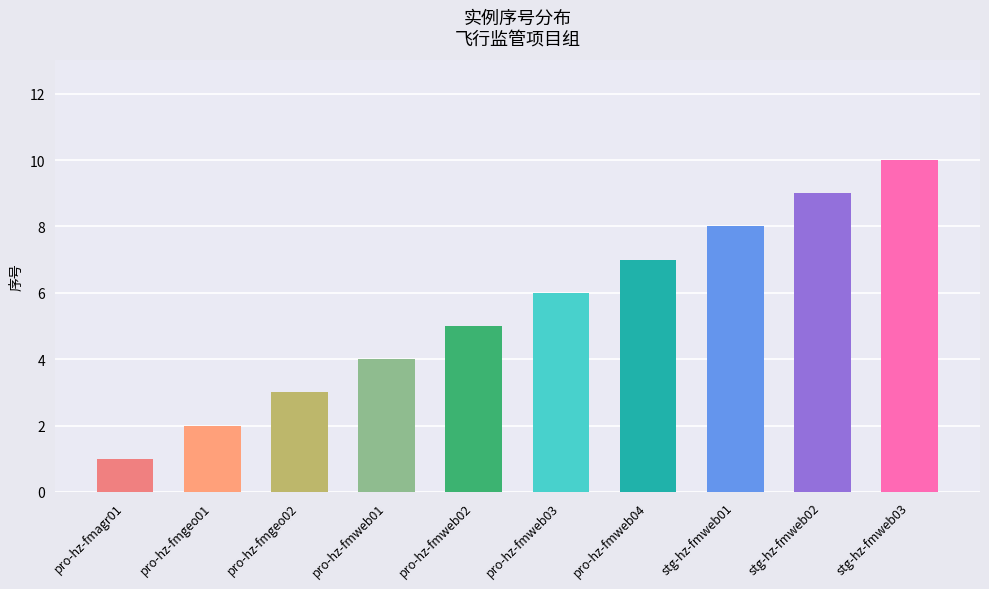

What is the difference between the second highest and second lowest values?

7